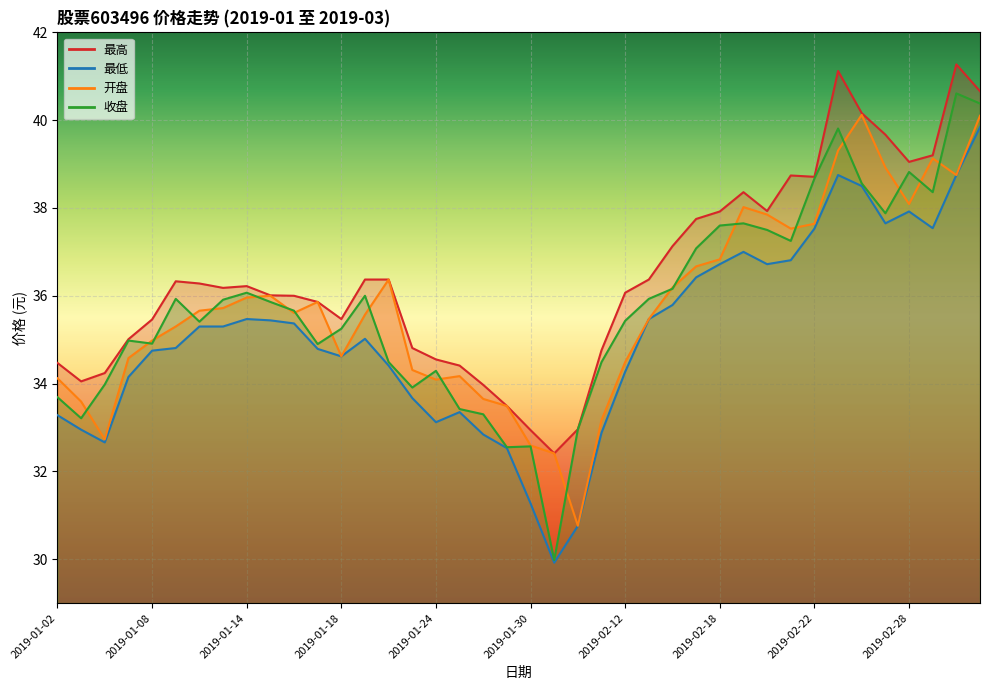

Reading left to right, list all the values displayed in this chart.

最高: 34.5	34.0	34.2	35.0	35.5	36.3	36.3	36.2	36.2	36.0	36.0	35.9	35.5	36.4	36.4	34.8	34.5	34.4	34.0	33.5	32.9	32.4	33.0	34.8	36.1	36.4	37.1	37.8	37.9	38.4	37.9	38.7	38.7	41.1	40.2	39.7	39.0	39.2	41.3	40.7
最低: 33.3	33.0	32.7	34.1	34.8	34.8	35.3	35.3	35.5	35.4	35.4	34.8	34.6	35.0	34.4	33.7	33.1	33.4	32.8	32.5	31.3	29.9	30.8	32.9	34.3	35.5	35.8	36.4	36.7	37.0	36.7	36.8	37.5	38.8	38.5	37.6	37.9	37.5	38.8	39.8
开盘: 34.1	33.6	32.7	34.6	35.0	35.3	35.7	35.7	36.0	36.0	35.6	35.9	34.6	35.6	36.4	34.3	34.1	34.2	33.6	33.5	32.6	32.4	30.8	33.2	34.5	35.5	36.2	36.7	36.8	38.0	37.9	37.5	37.6	39.3	40.1	38.9	38.1	39.1	38.8	40.1
收盘: 33.7	33.2	34.0	35.0	34.9	35.9	35.4	35.9	36.1	35.9	35.7	34.9	35.2	36.0	34.5	33.9	34.3	33.4	33.3	32.5	32.6	30.0	33.0	34.5	35.4	35.9	36.2	37.1	37.6	37.6	37.5	37.2	38.7	39.8	38.6	37.9	38.8	38.4	40.6	40.4